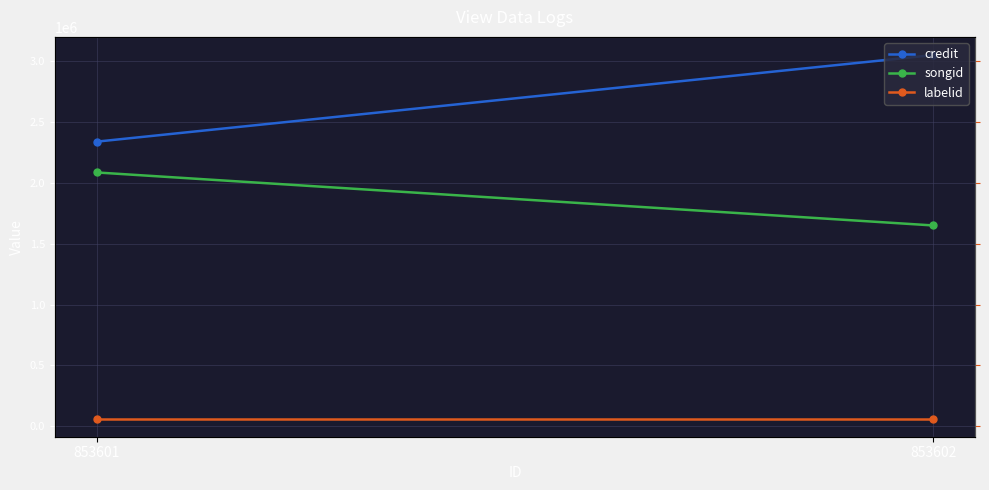

How many distinct data groups are displayed?

3